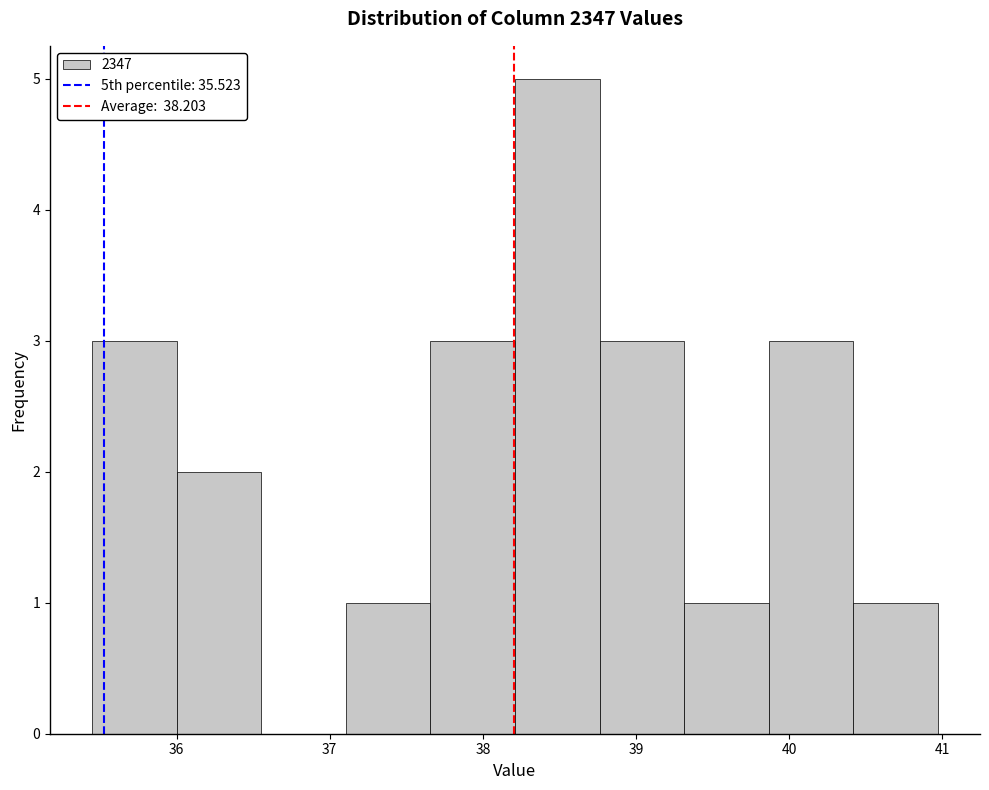

Reading left to right, transcribe this chart: for each bar, give the range it covers on the x-axis and its height. Neither the bar edges nor the heights are printed on the chart, so give them approximately, as read against the axes.

35.5 to 36.0: 3
36.0 to 36.6: 2
36.6 to 37.1: 0
37.1 to 37.7: 1
37.7 to 38.2: 3
38.2 to 38.8: 5
38.8 to 39.3: 3
39.3 to 39.9: 1
39.9 to 40.4: 3
40.4 to 41.0: 1